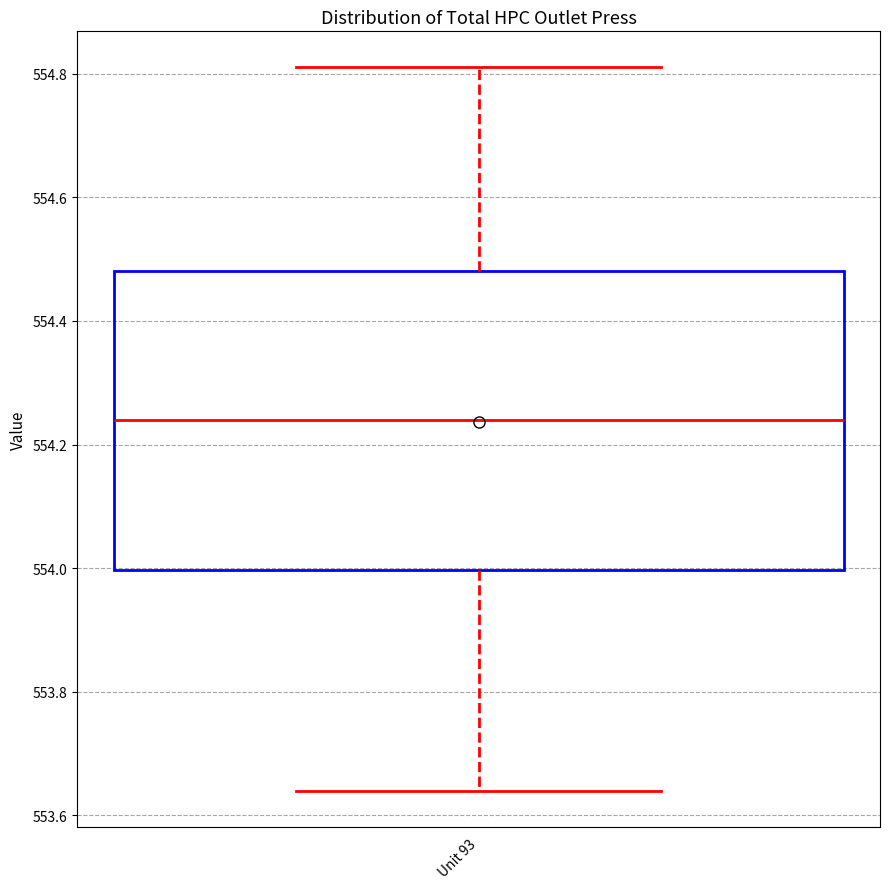

Where does the upper whisker of the box for Unit 93 end on the y-axis? The values are not printed on the chart, so give them approximately, as read against the axis.

554.82